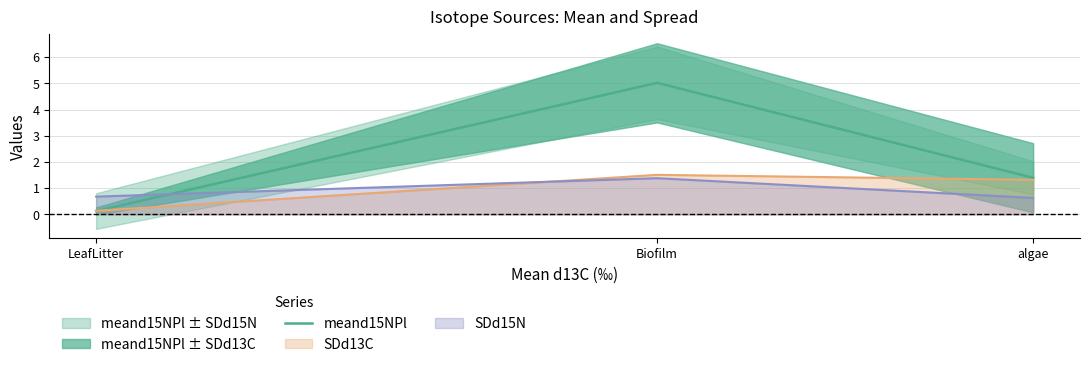

True or false: the data shows 2.3 at Biofilm.

False